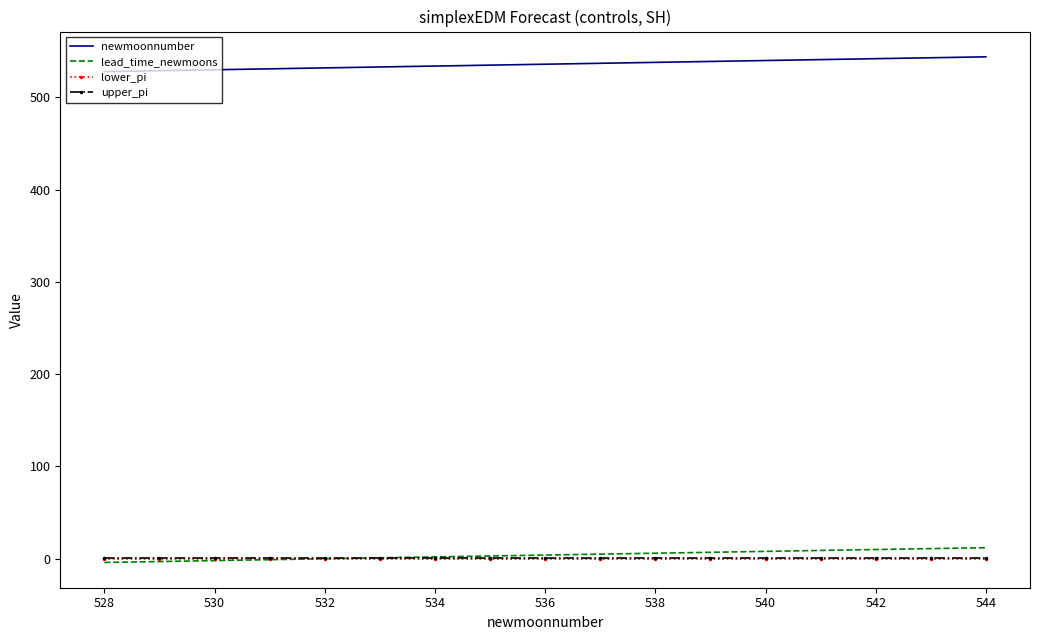

Which series has the largest total across all categories?

newmoonnumber